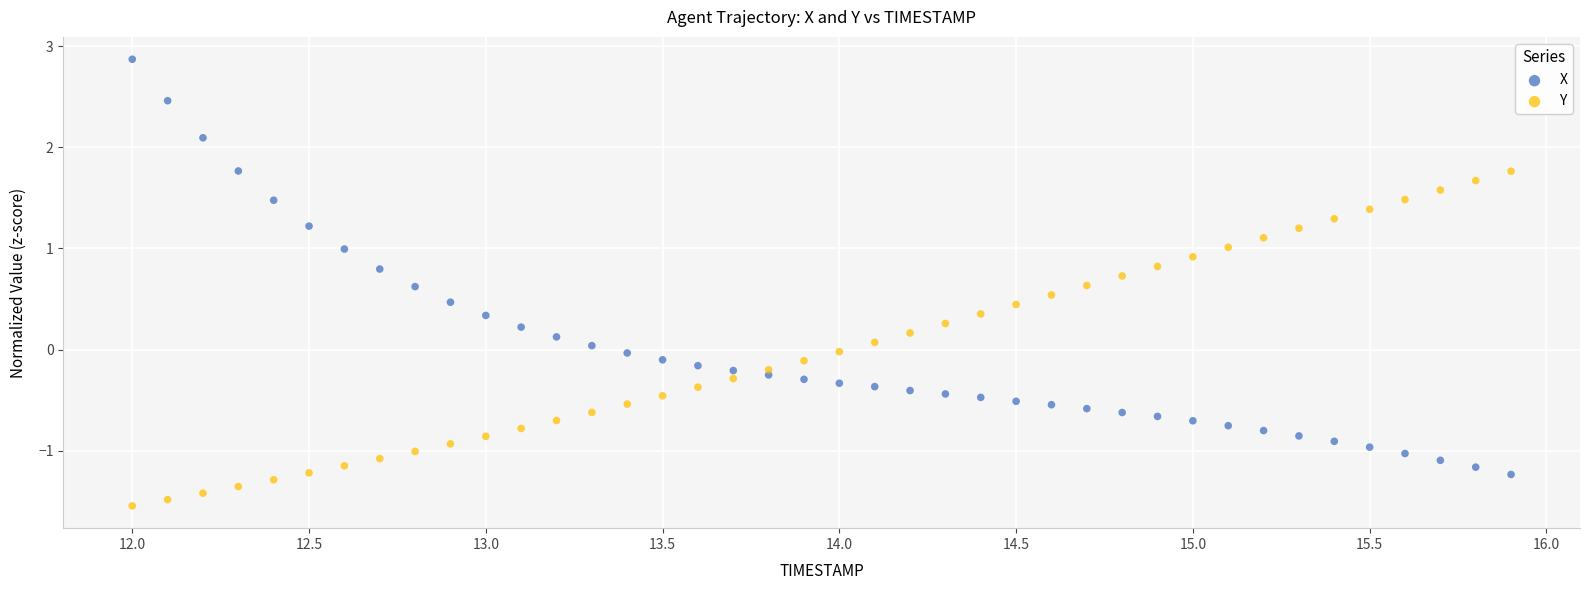

What are all the series names shown in the legend?

X, Y